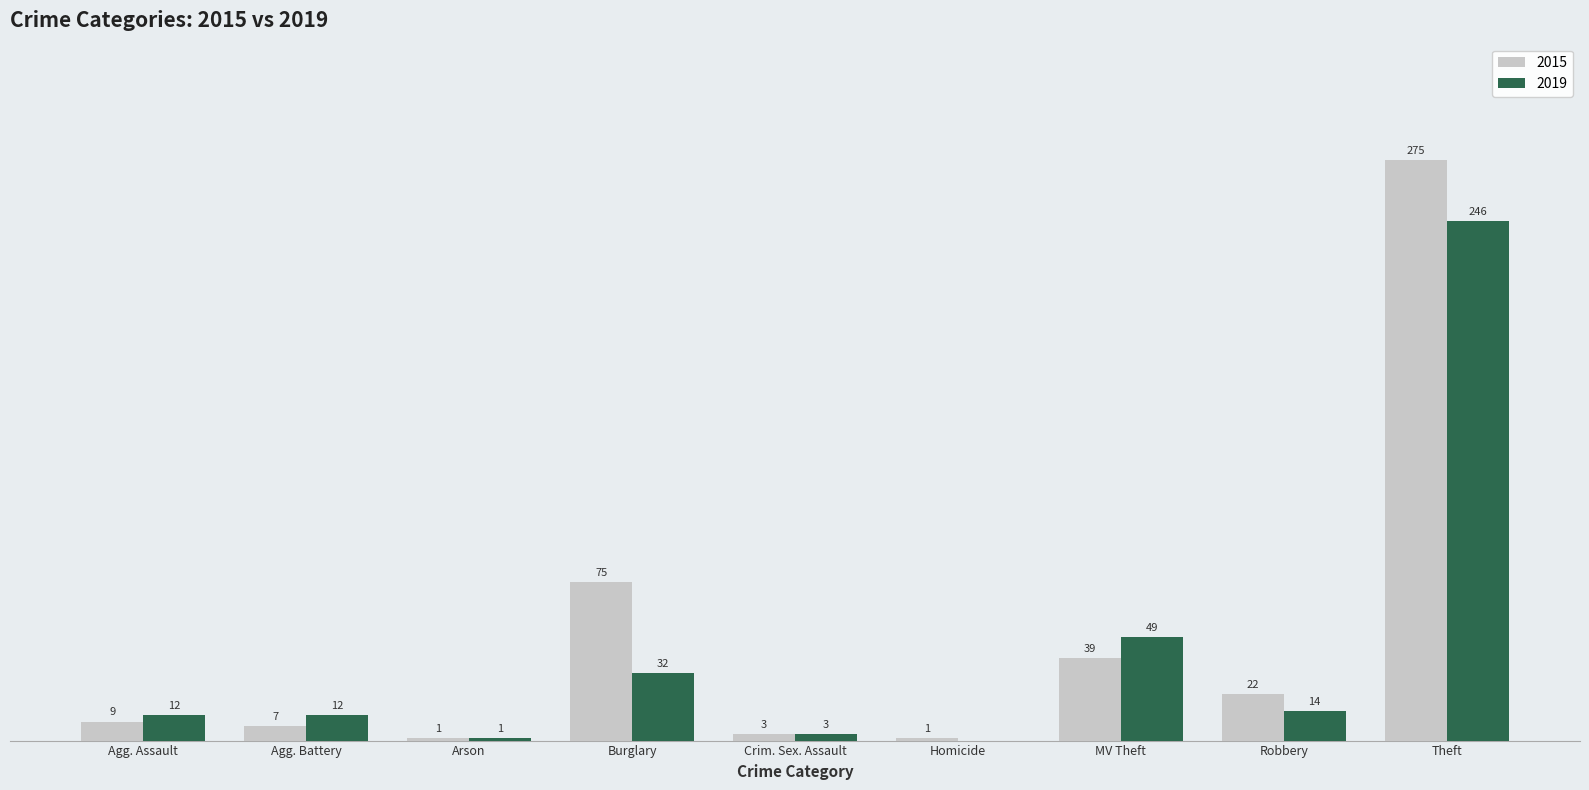

At which label is 2019 closest to 123?

MV Theft